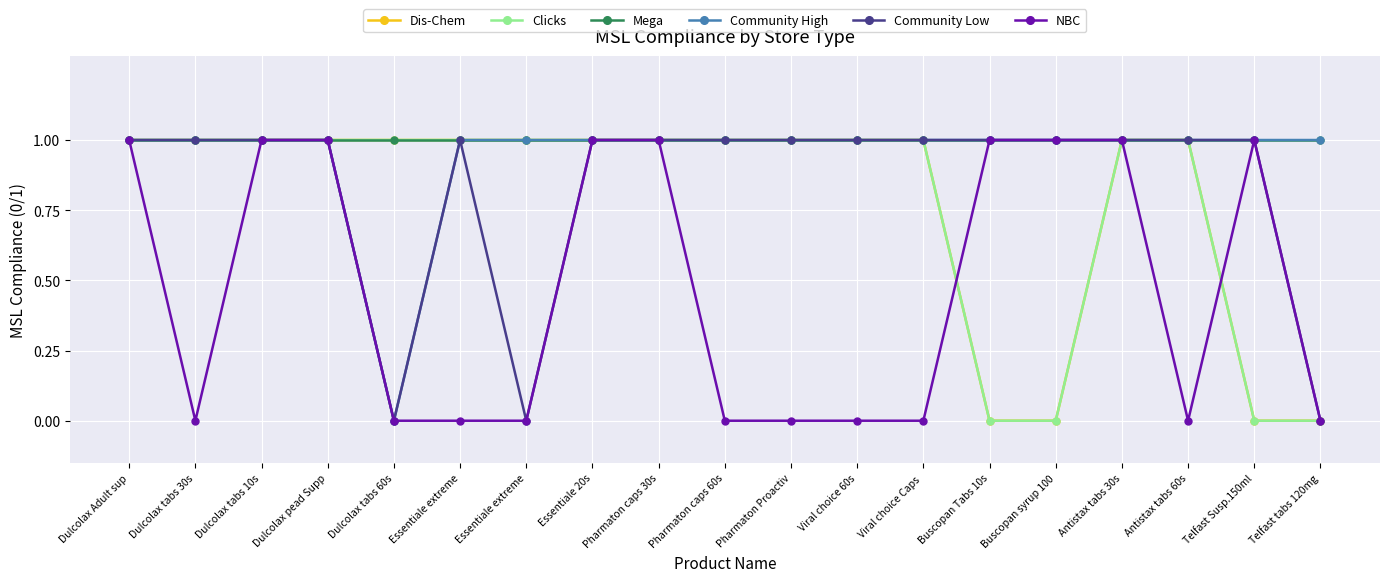

What is the difference between the highest and lowest values at Essentiale extreme?

1